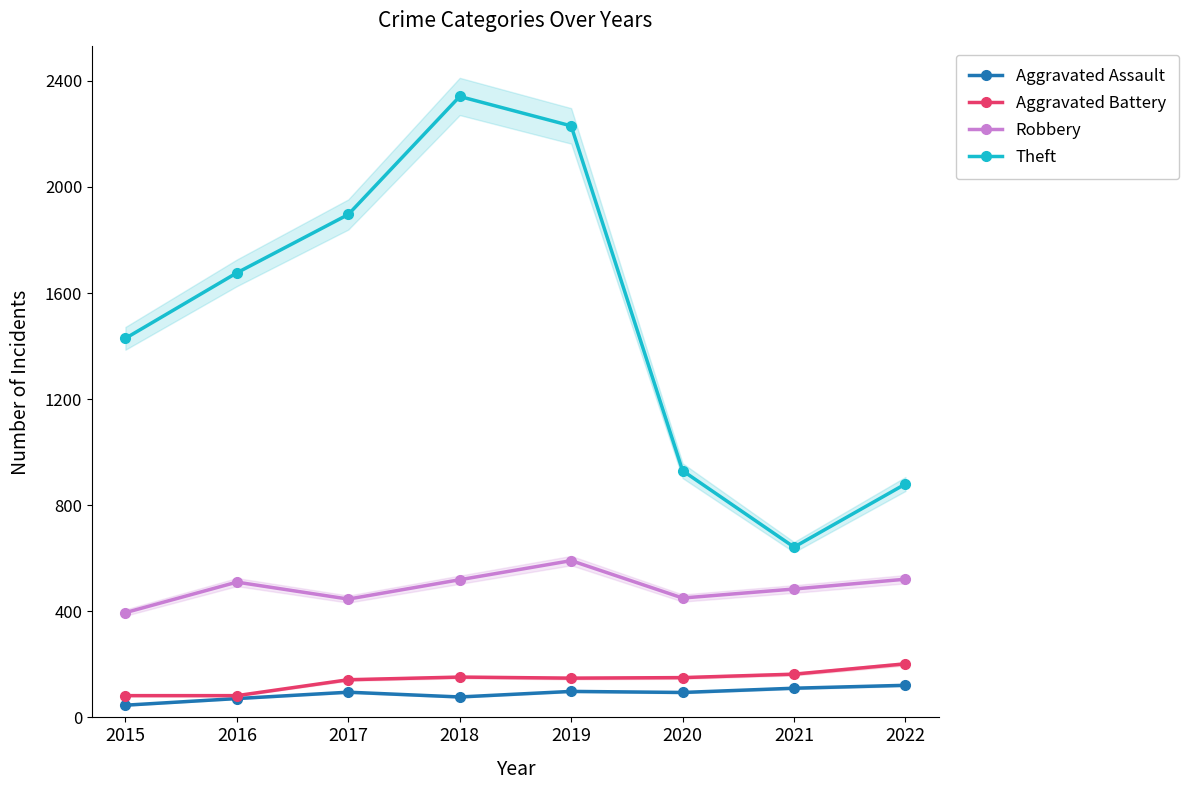

How many data points does each series have?

8